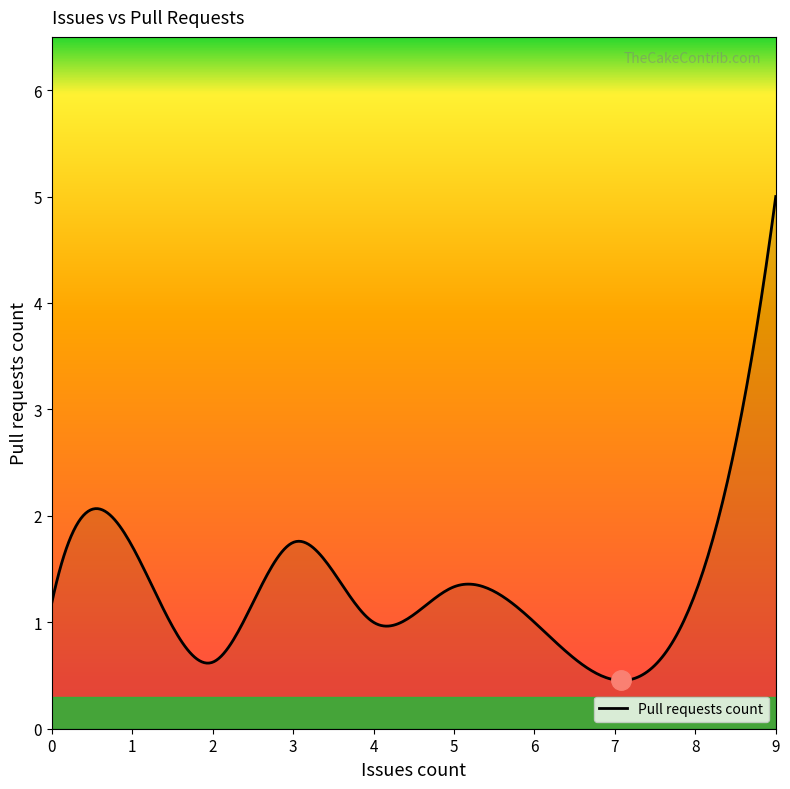

What is the maximum value shown in the chart?

5.0